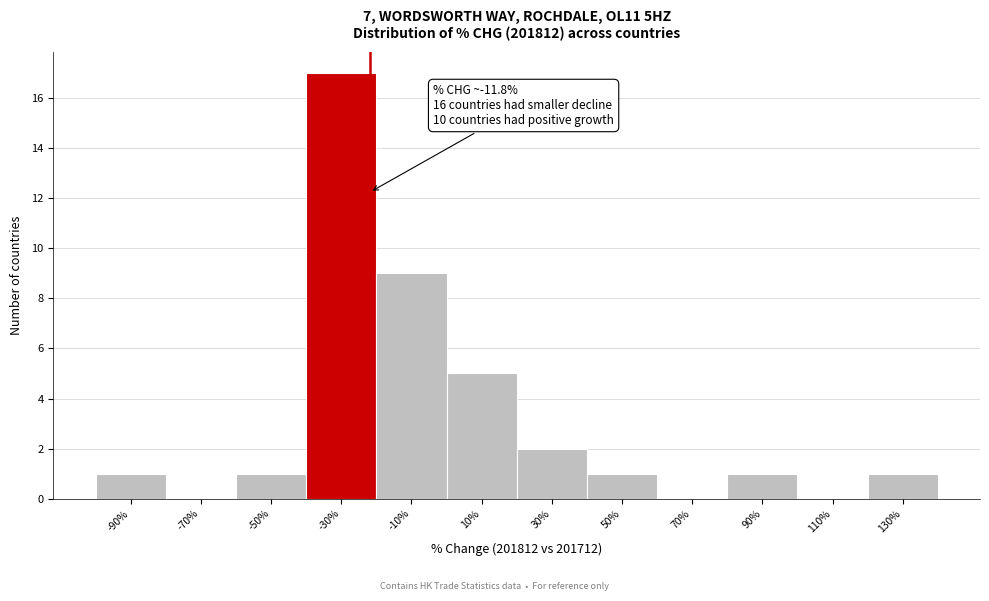

Reading left to right, extract all data points from this chart.

-90%=1	-70%=0	-50%=1	-30%=17	-10%=9	10%=5	30%=2	50%=1	70%=0	90%=1	110%=0	130%=1